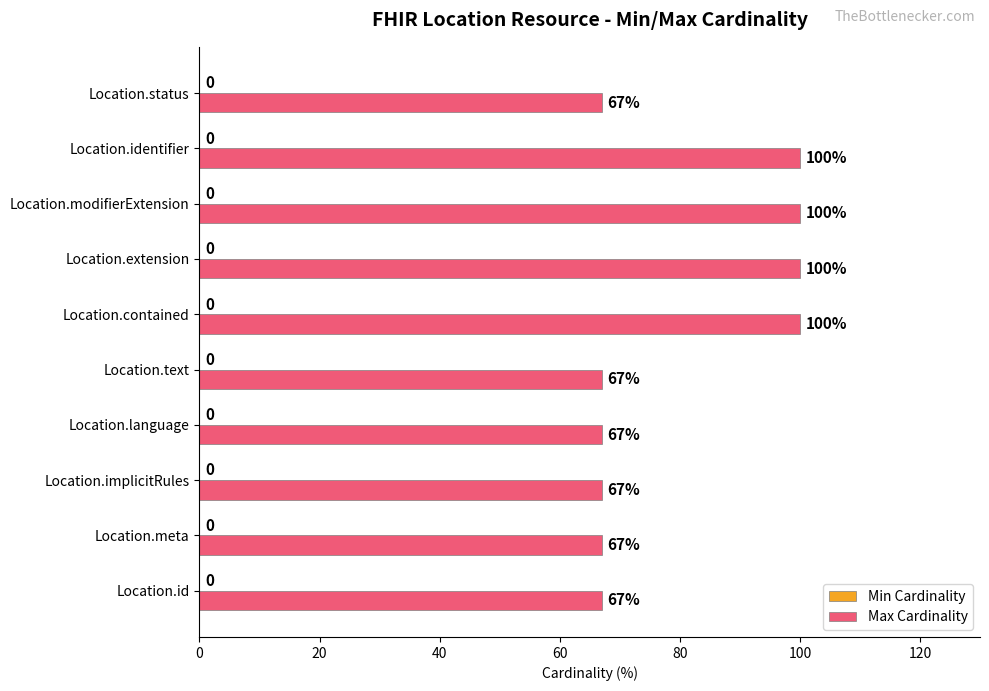

Is it true that the value at Location.implicitRules is 25?

False